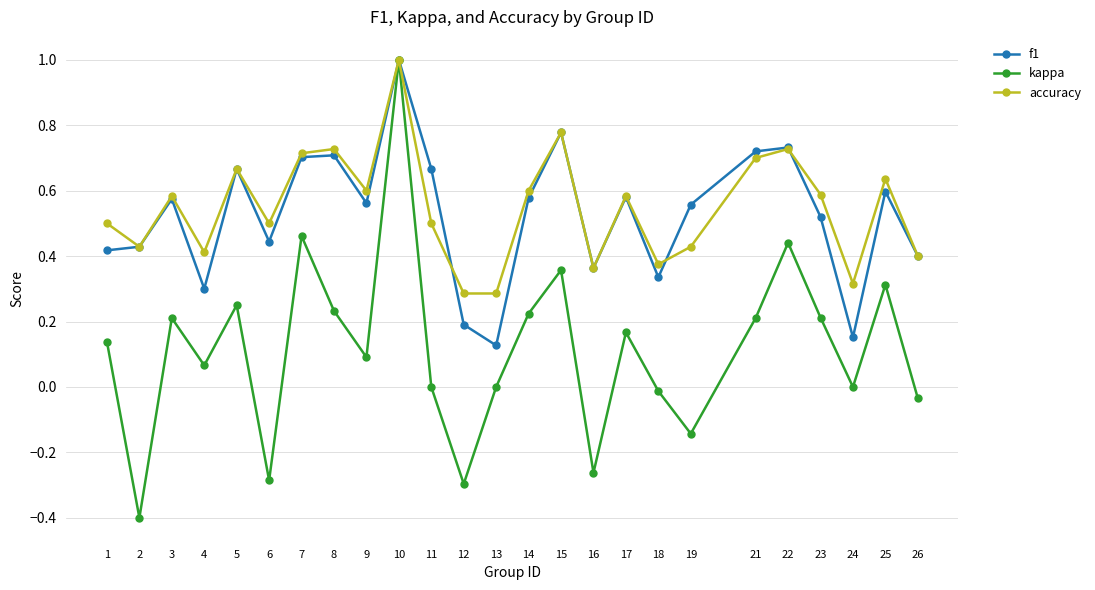

Does the chart display data point markers on the line(s)?

Yes